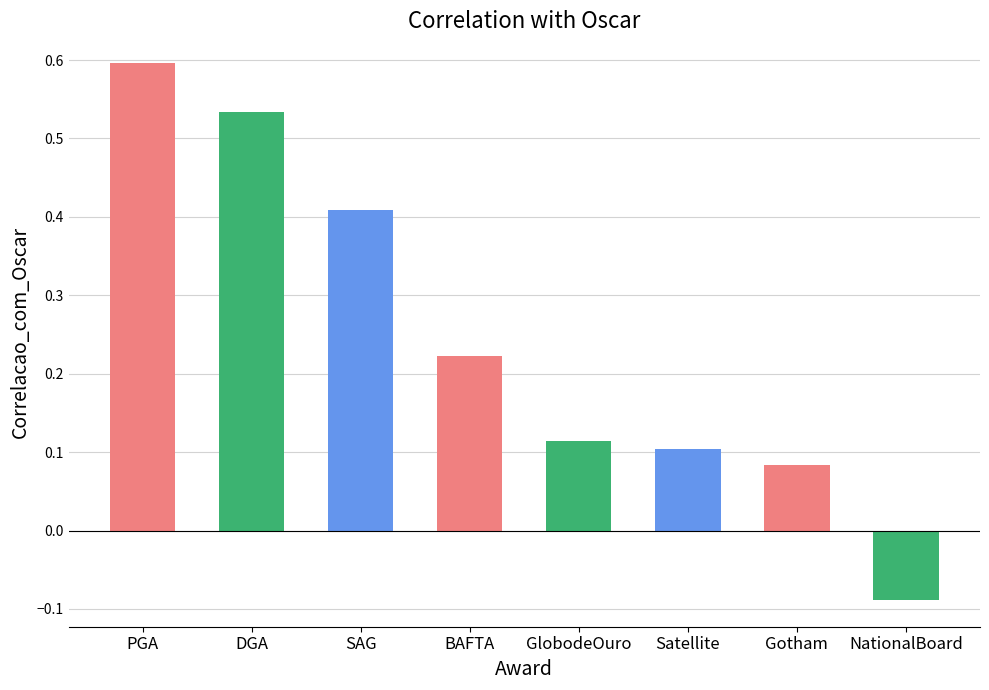

List the labels in order of value, smallest first.

NationalBoard, Gotham, Satellite, GlobodeOuro, BAFTA, SAG, DGA, PGA